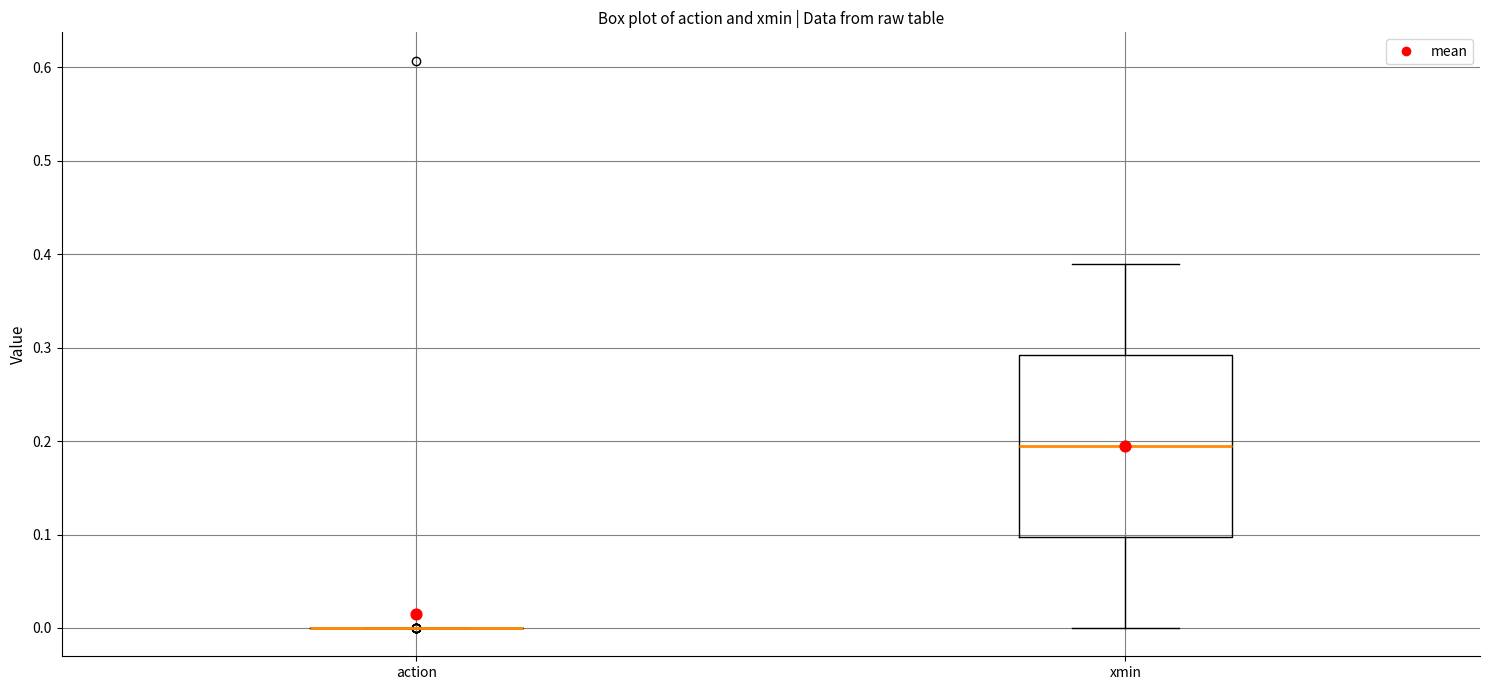

Reading left to right, transcribe this box plot: for each box, give where its median line is, the range the box spans, and where its two whiskers end, as read against the y-axis. The values are not printed on the chart, so give them approximately, as read against the axis.

action: box collapsed to a line at 0.00, whiskers 0.00 to 0.00
xmin: median 0.20, box 0.10 to 0.29, whiskers 0.00 to 0.39